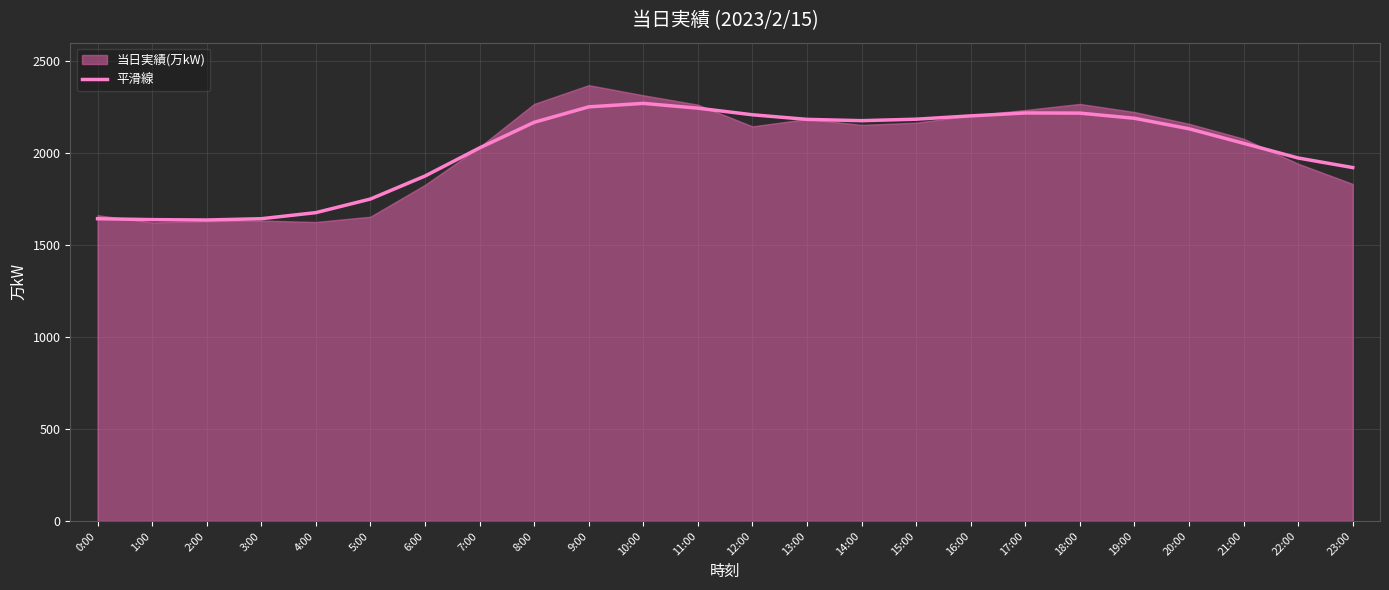

Which category has the highest value across all series?

10:00